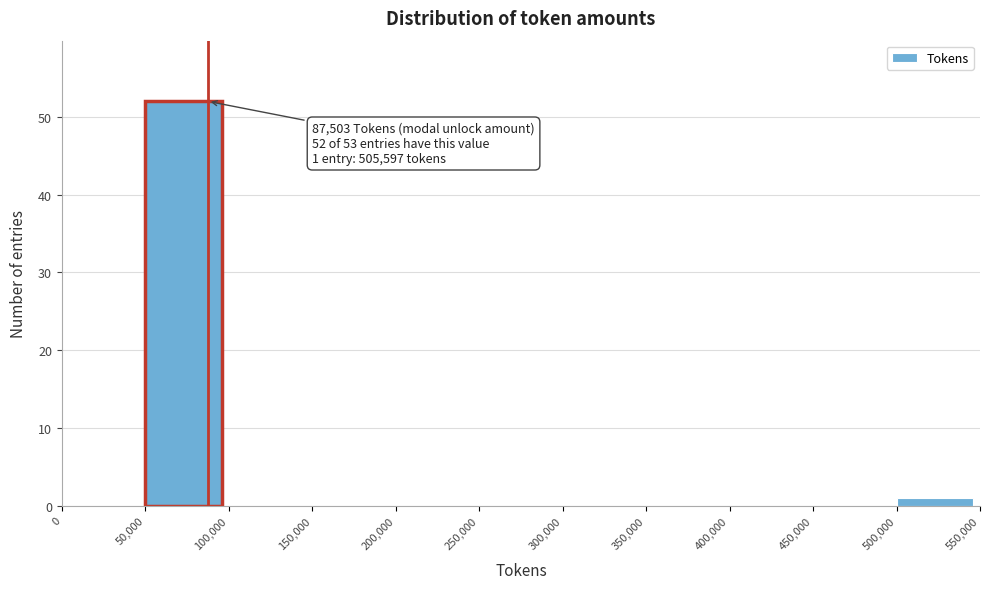

Which range on the x-axis has the tallest bar?

50,000 to 100,000